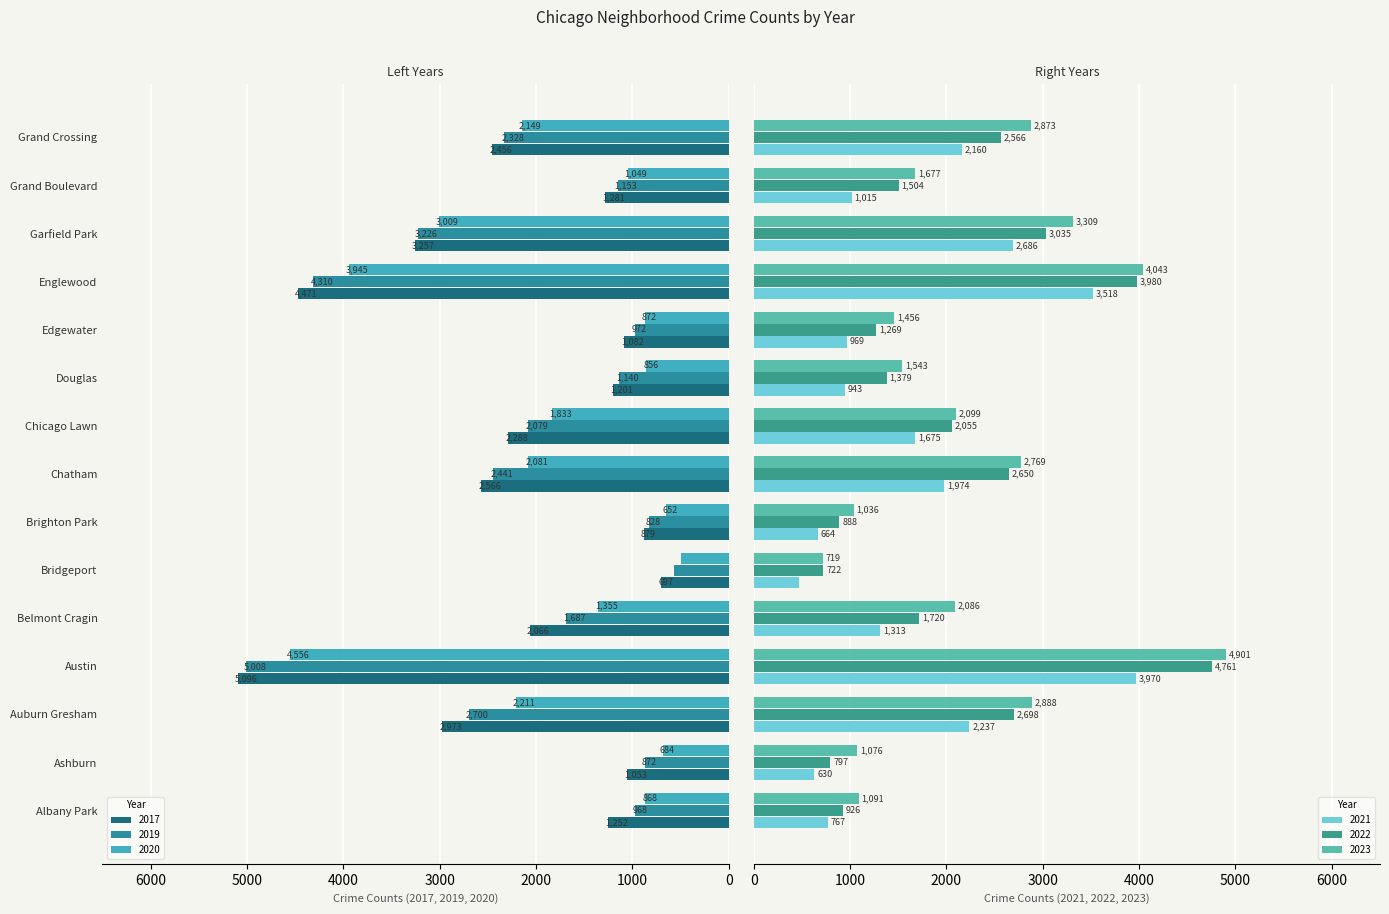

What is the label of the 6th bar from the right?

Douglas